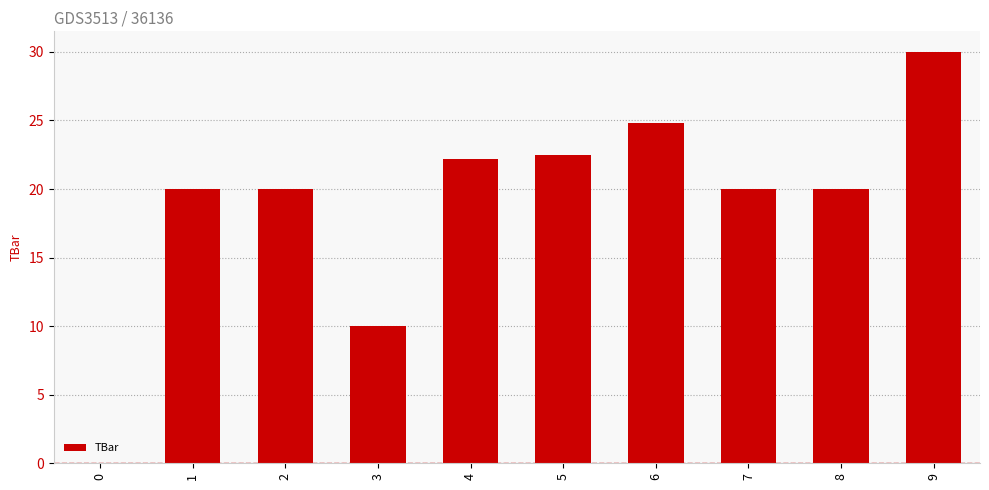

Are the bars horizontal?

No